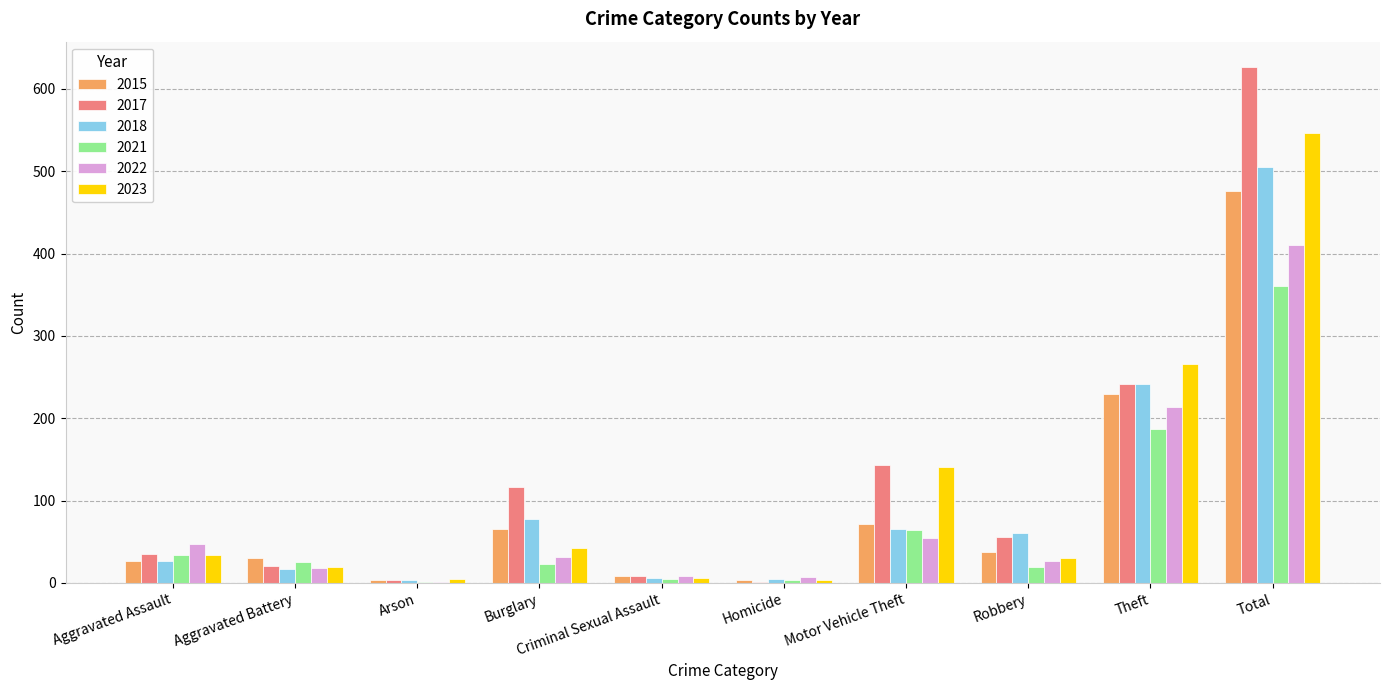

At which category does the chart reach its peak across all series?

Total